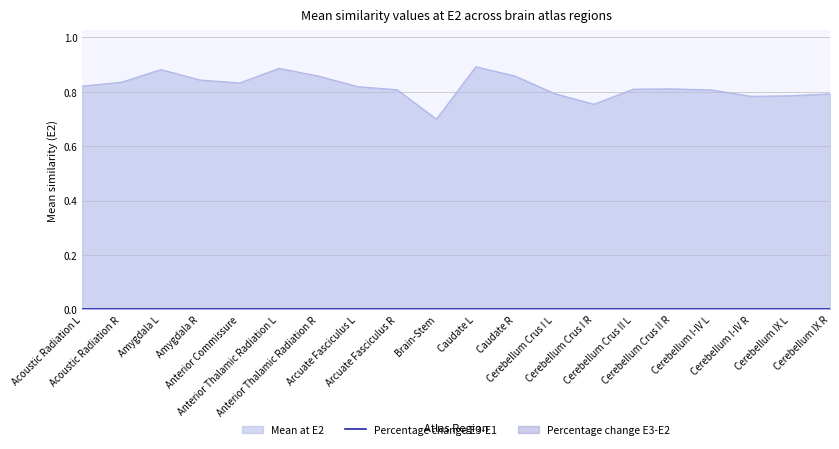

At Cerebellum Crus II L, list the series in order from largest to smallest.

Mean at E2, Percentage change E3-E1, Percentage change E3-E2